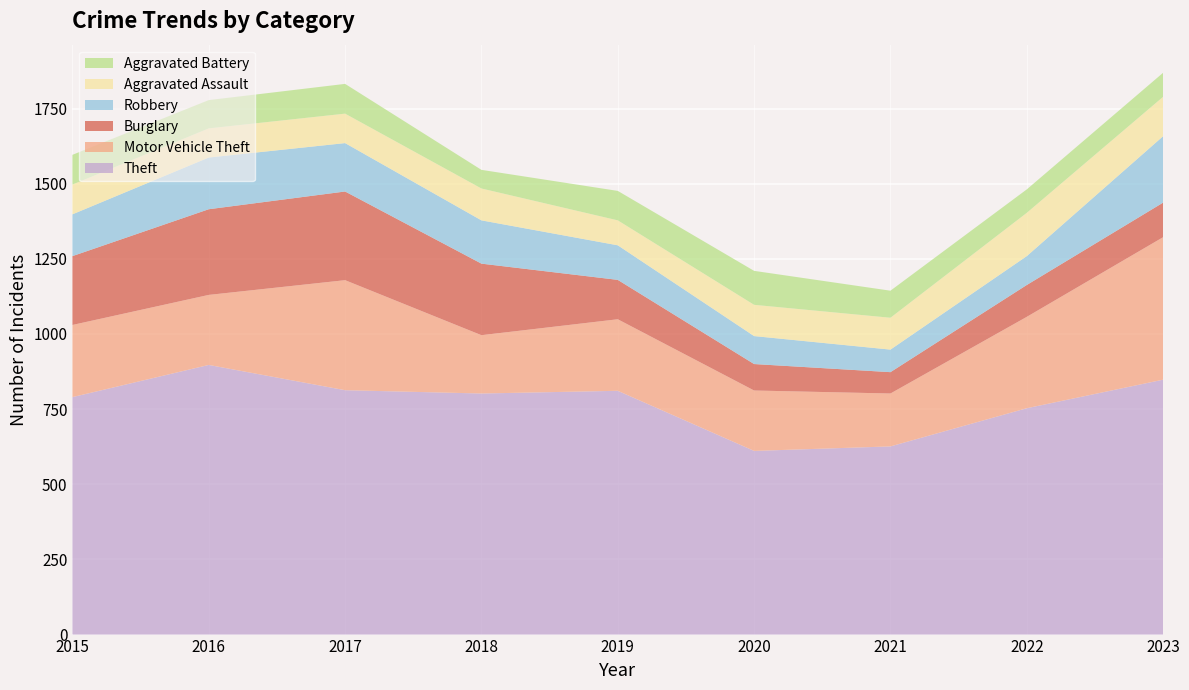

Reading right to left, extract all data points from this chart.

Theft: 2023=848	2022=753	2021=626	2020=611	2019=811	2018=802	2017=813	2016=897	2015=790
Motor Vehicle Theft: 2023=474	2022=304	2021=176	2020=201	2019=238	2018=194	2017=366	2016=233	2015=240
Burglary: 2023=115	2022=106	2021=71	2020=88	2019=131	2018=238	2017=295	2016=285	2015=229
Robbery: 2023=221	2022=96	2021=75	2020=93	2019=115	2018=144	2017=161	2016=172	2015=139
Aggravated Assault: 2023=131	2022=144	2021=106	2020=104	2019=83	2018=106	2017=98	2016=97	2015=99
Aggravated Battery: 2023=80	2022=78	2021=90	2020=113	2019=98	2018=62	2017=99	2016=94	2015=99